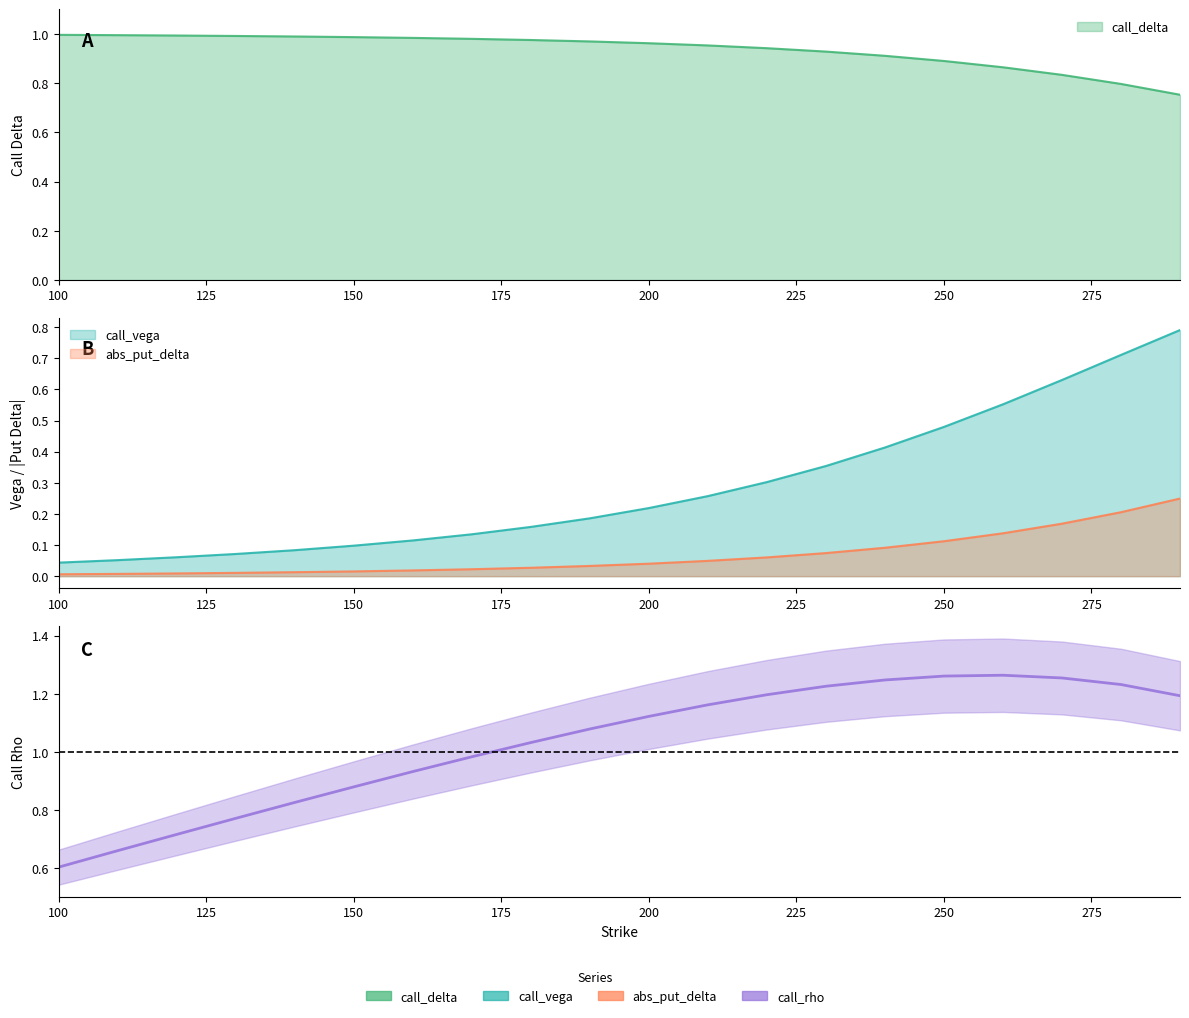

Reading right to left, transcribe all the data shown in this chart.

call_delta: 290=0.8	280=0.8	270=0.8	260=0.9	250=0.9	240=0.9	230=0.9	220=0.9	210=1.0	200=1.0	190=1.0	180=1.0	170=1.0	160=1.0	150=1.0	140=1.0	130=1.0	120=1.0	110=1.0	100=1.0
call_vega: 290=0.8	280=0.7	270=0.6	260=0.6	250=0.5	240=0.4	230=0.4	220=0.3	210=0.3	200=0.2	190=0.2	180=0.2	170=0.1	160=0.1	150=0.1	140=0.1	130=0.1	120=0.1	110=0.1	100=0.0
put_delta: 290=0.2	280=0.2	270=0.2	260=0.1	250=0.1	240=0.1	230=0.1	220=0.1	210=0.0	200=0.0	190=0.0	180=0.0	170=0.0	160=0.0	150=0.0	140=0.0	130=0.0	120=0.0	110=0.0	100=0.0
call_rho: 290=1.2	280=1.2	270=1.3	260=1.3	250=1.3	240=1.2	230=1.2	220=1.2	210=1.2	200=1.1	190=1.1	180=1.0	170=1.0	160=0.9	150=0.9	140=0.8	130=0.8	120=0.7	110=0.7	100=0.6